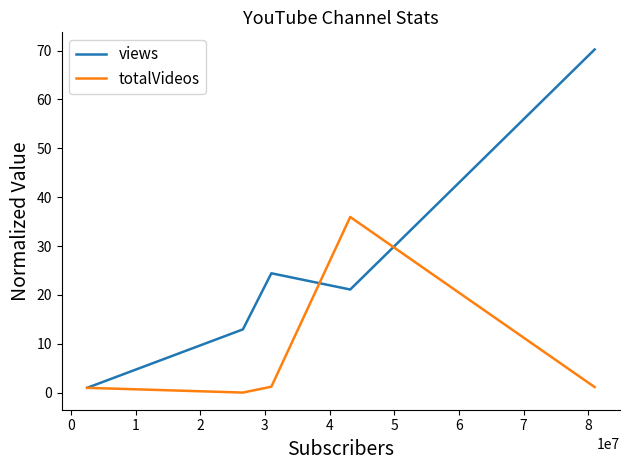

How many series are shown in this chart?

2